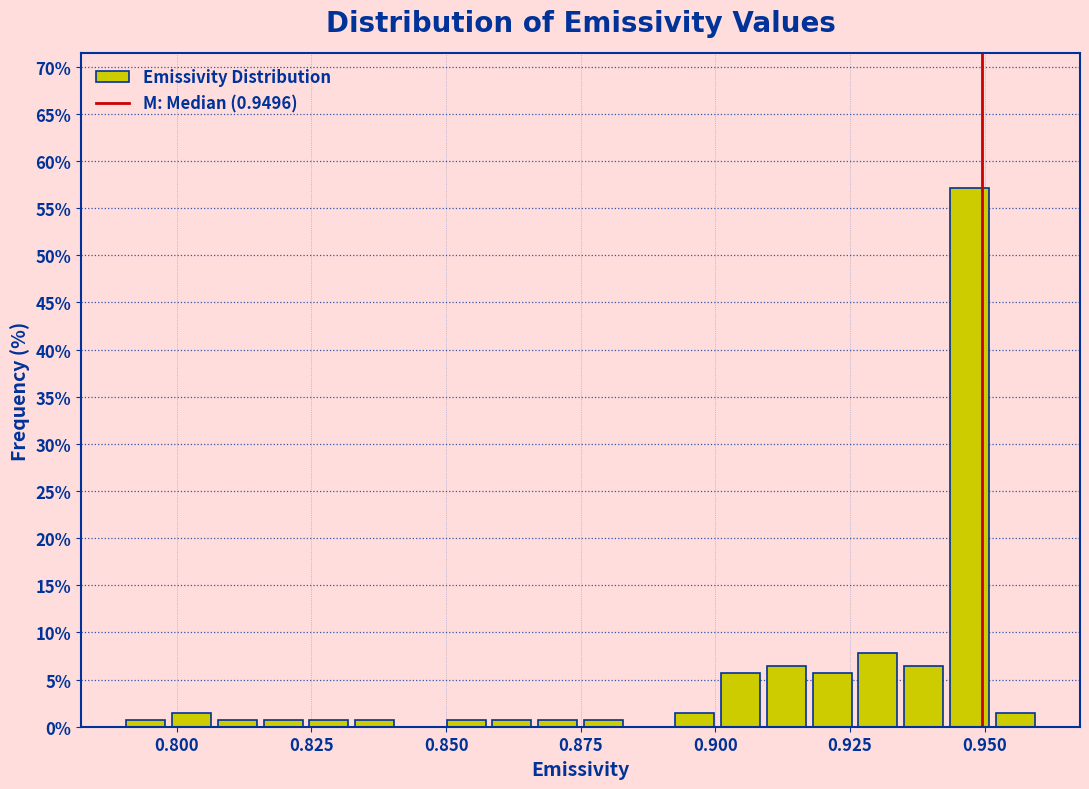

Read against the x-axis, roughly where is the centre of the tallest bar?

0.945